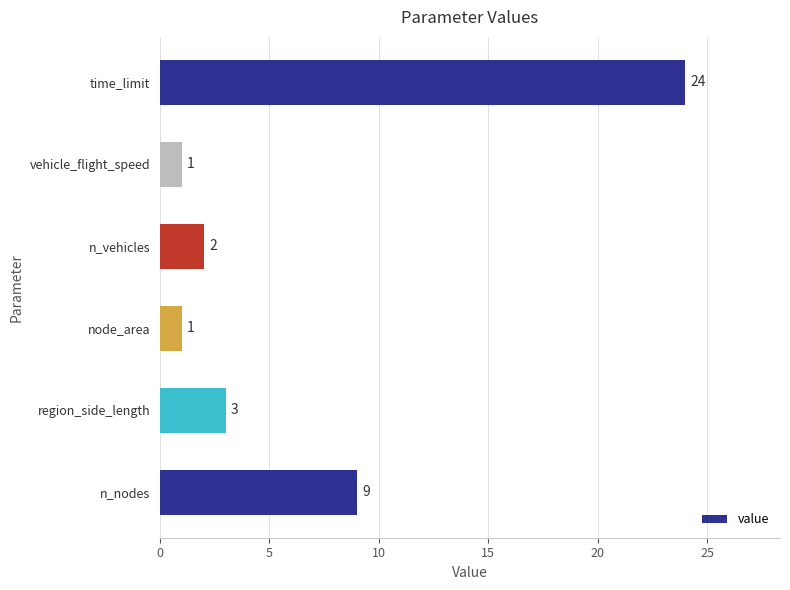

What is the average value?

7